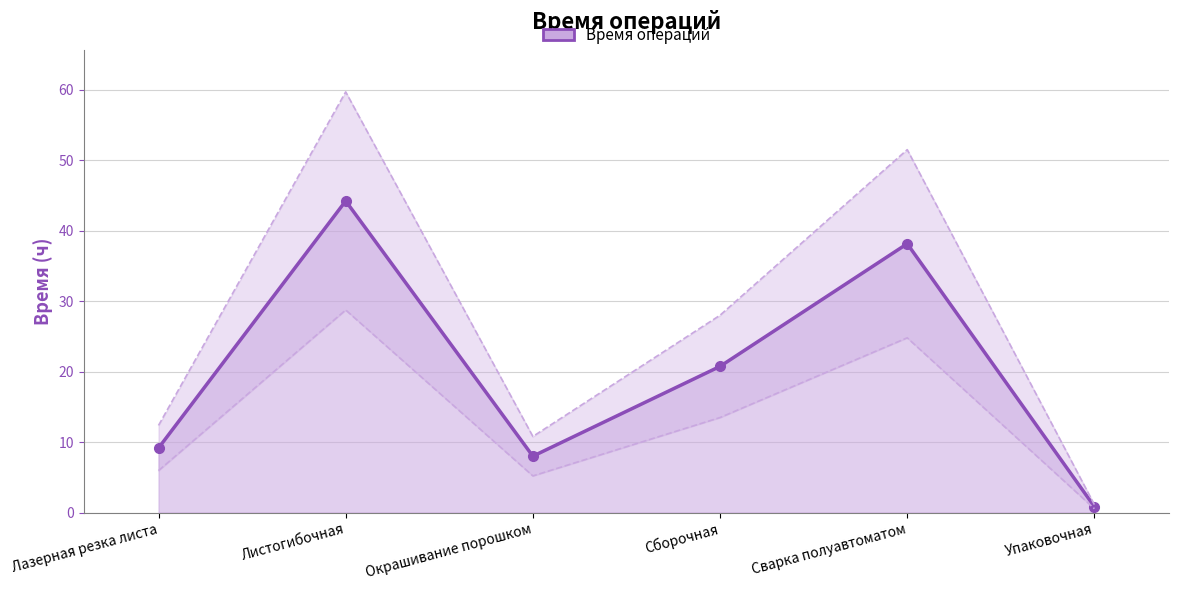

Reading right to left, list all the values displayed in this chart.

0.8	38.2	20.8	8.0	44.2	9.2